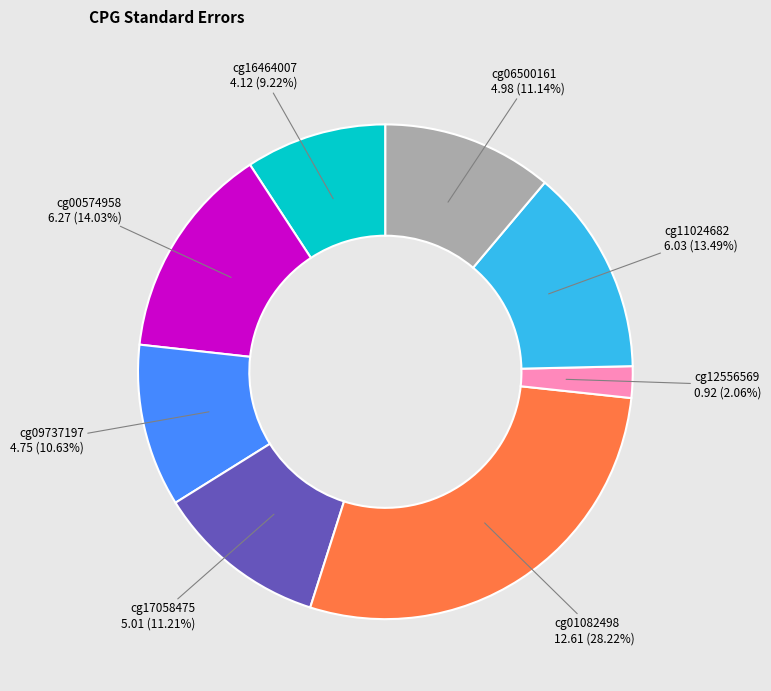

Approximately how many times larger is the value at cg00574958 compared to cg11024682?

1.0